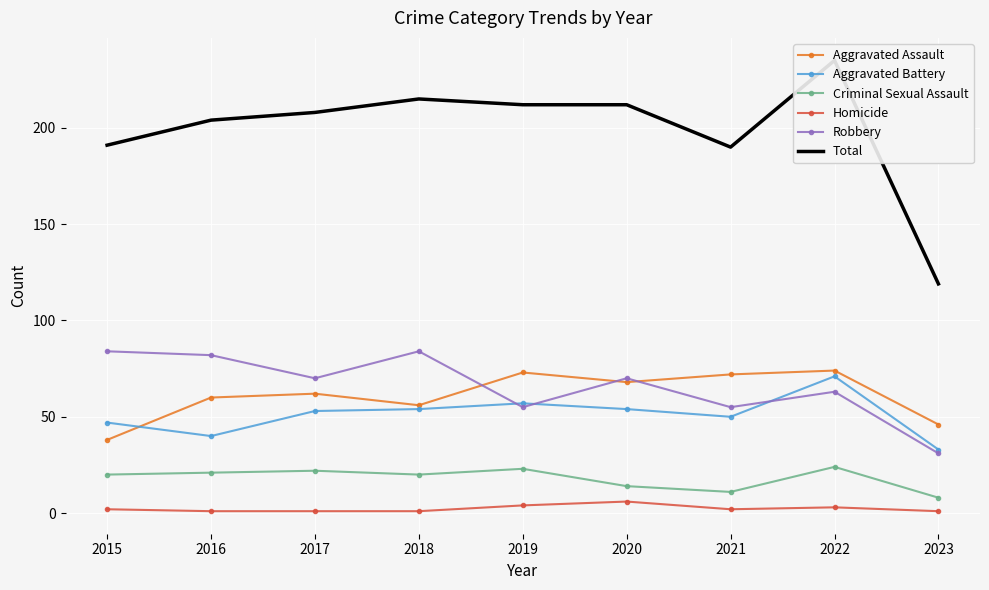

List the series in order of their peak value, lowest first.

Homicide, Criminal Sexual Assault, Aggravated Battery, Aggravated Assault, Robbery, Total